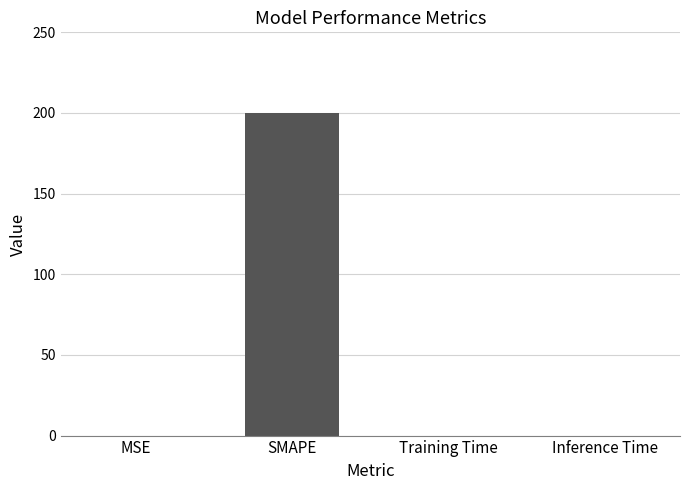

The value at SMAPE is 200.0. True or false?

True